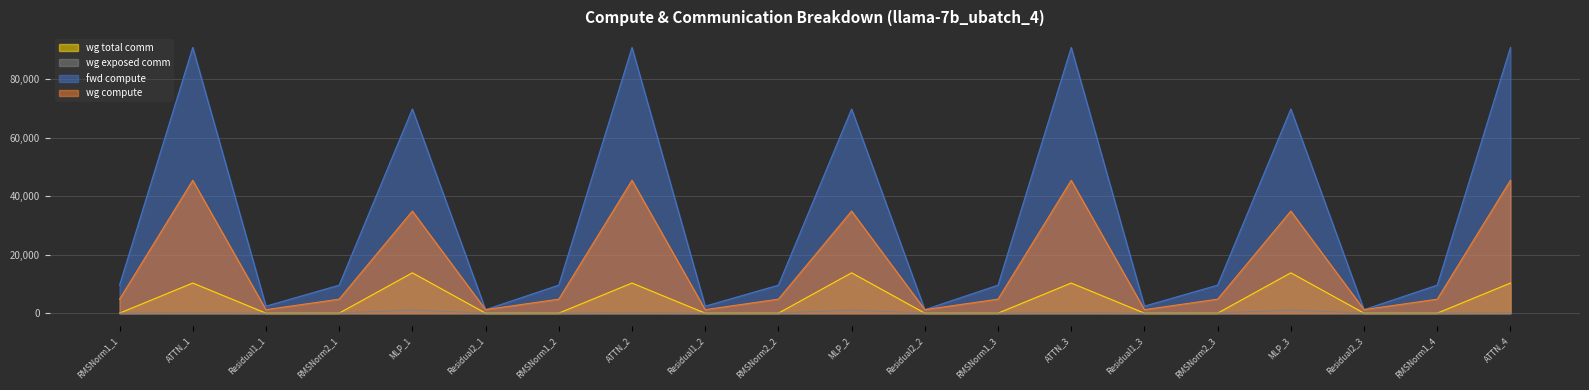

What is the lowest value of the fwd compute series?

1194.9